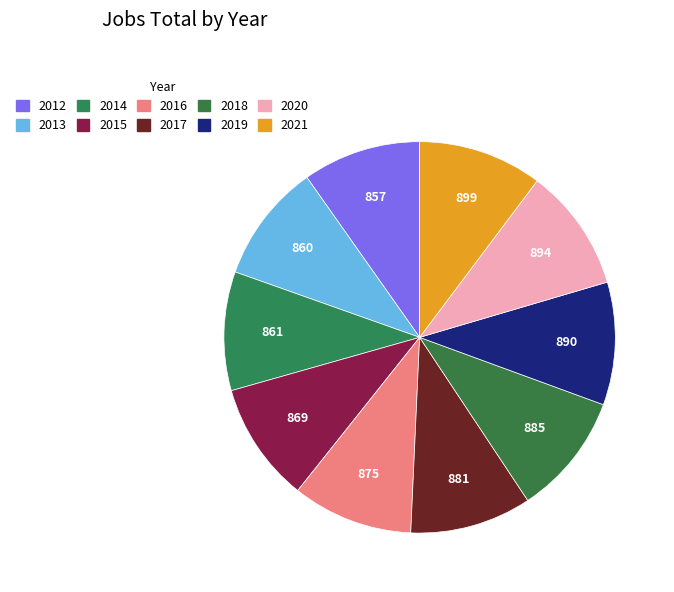

How many segments does this pie chart have?

10